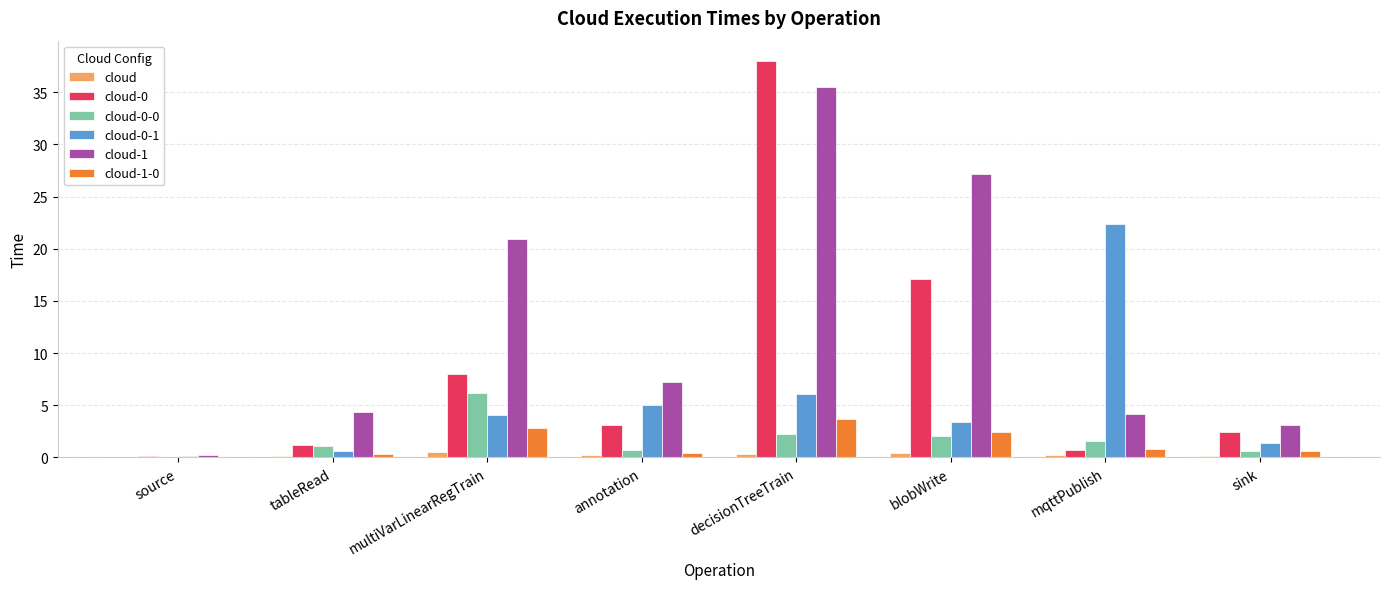

Where does the cloud-0 series first go above 3?

multiVarLinearRegTrain